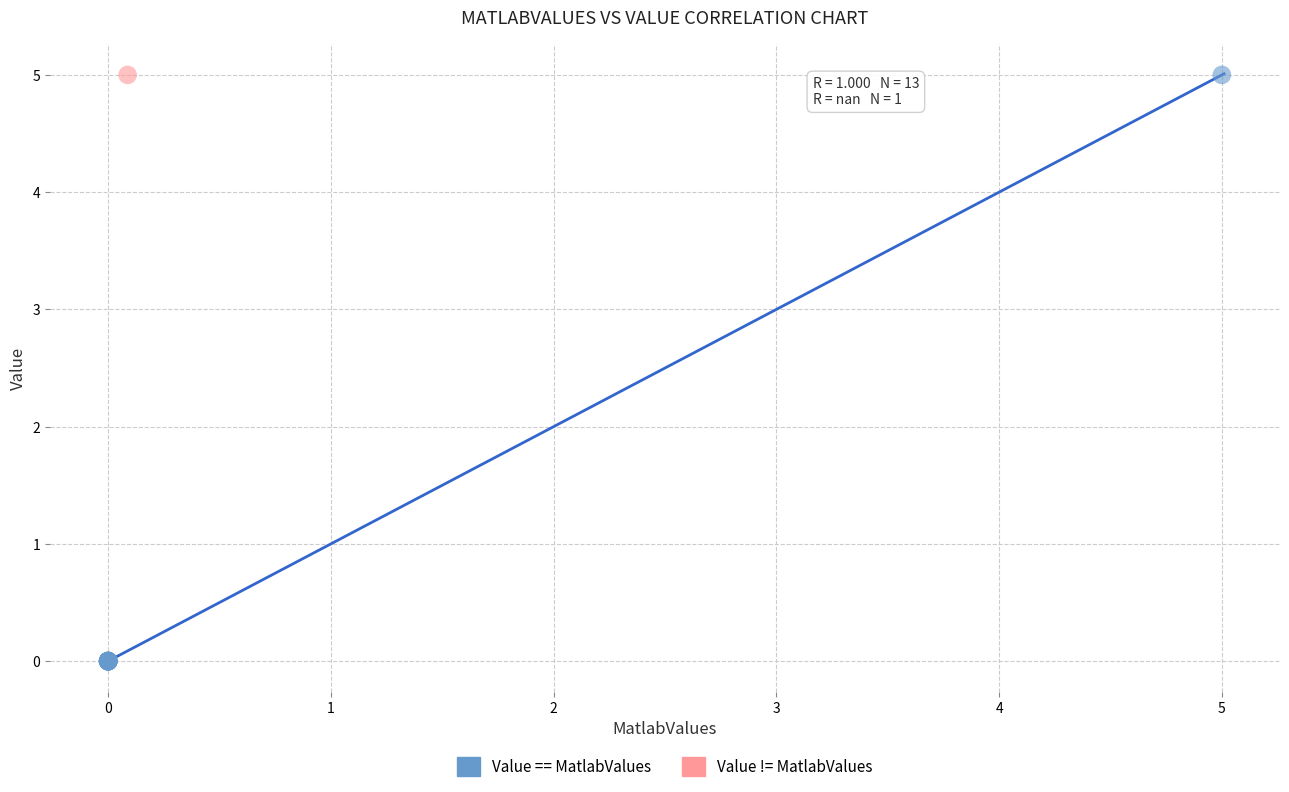

What are all the series names shown in the legend?

Value == MatlabValues, Value != MatlabValues